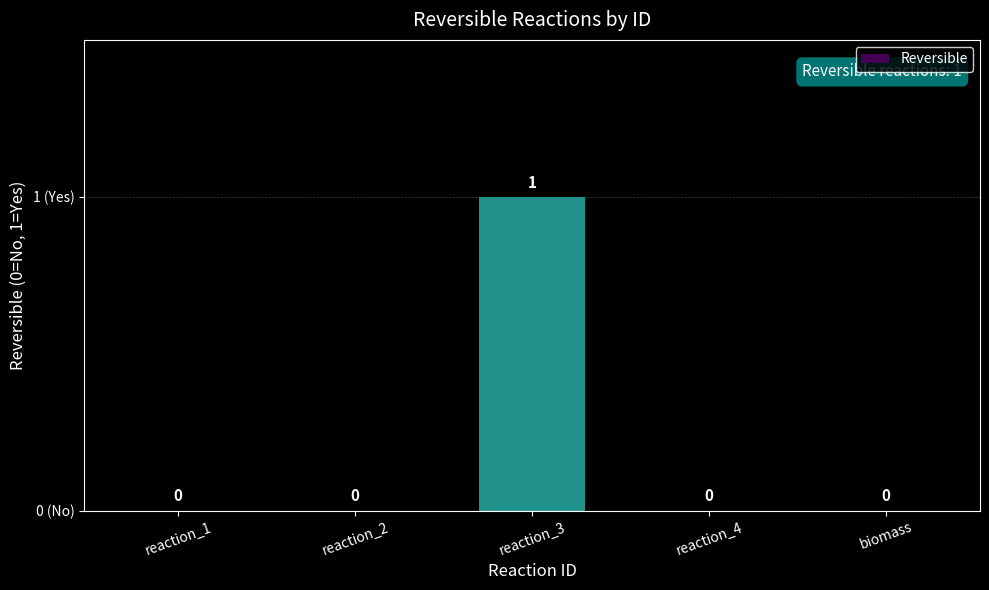

Reading right to left, what are all the values shown in this chart?

biomass=0	reaction_4=0	reaction_3=1	reaction_2=0	reaction_1=0